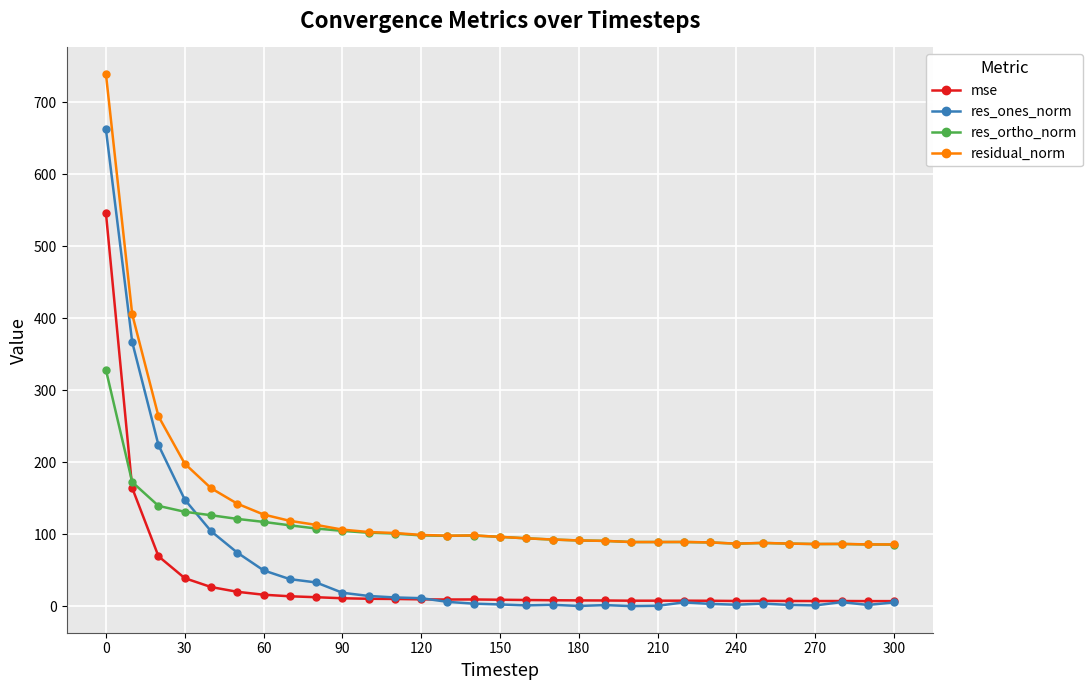

True or false: mse has more than 2 points higher than both neighbors.

True